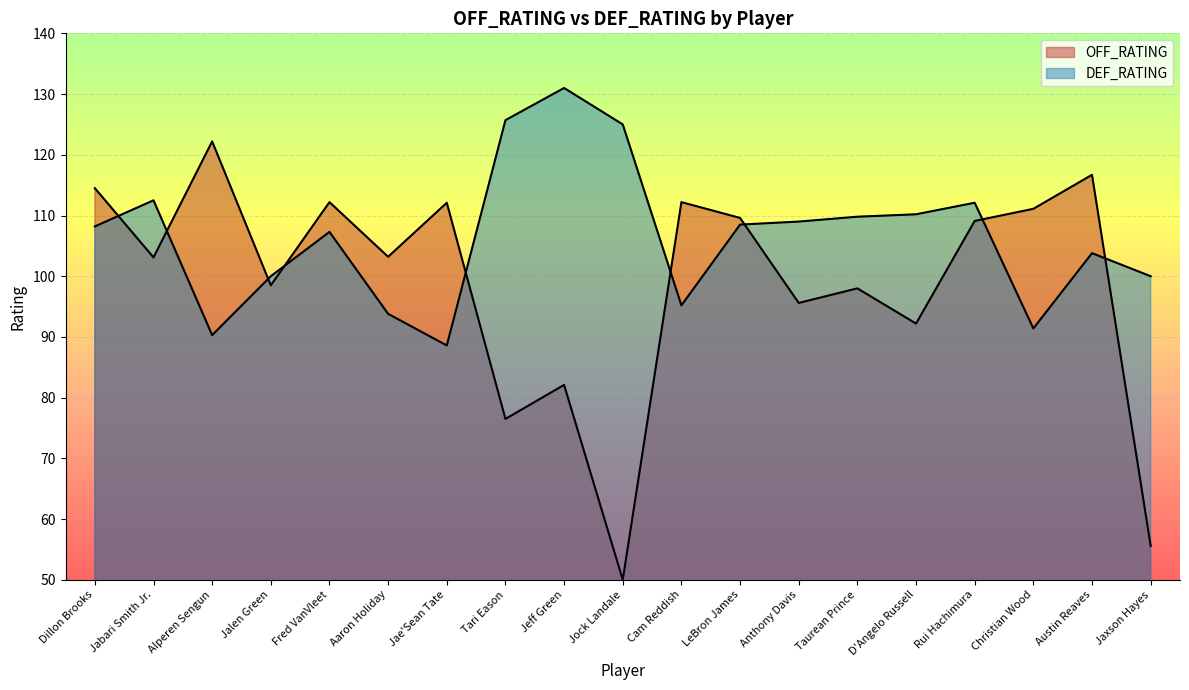

At which label does DEF_RATING first exceed 108?

Dillon Brooks